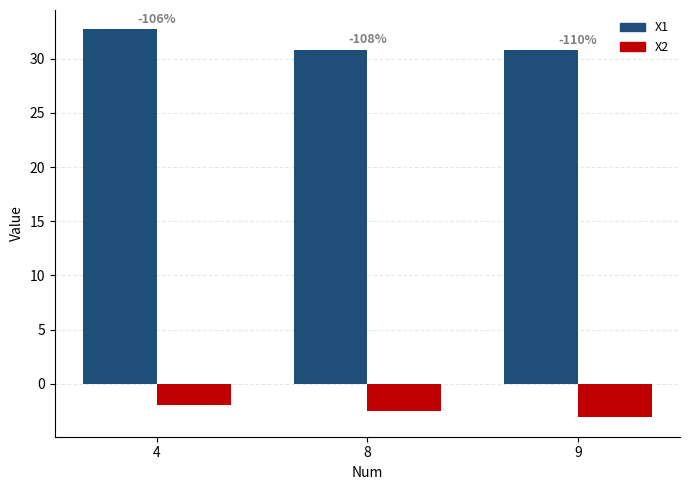

How many bars are there in total?

6